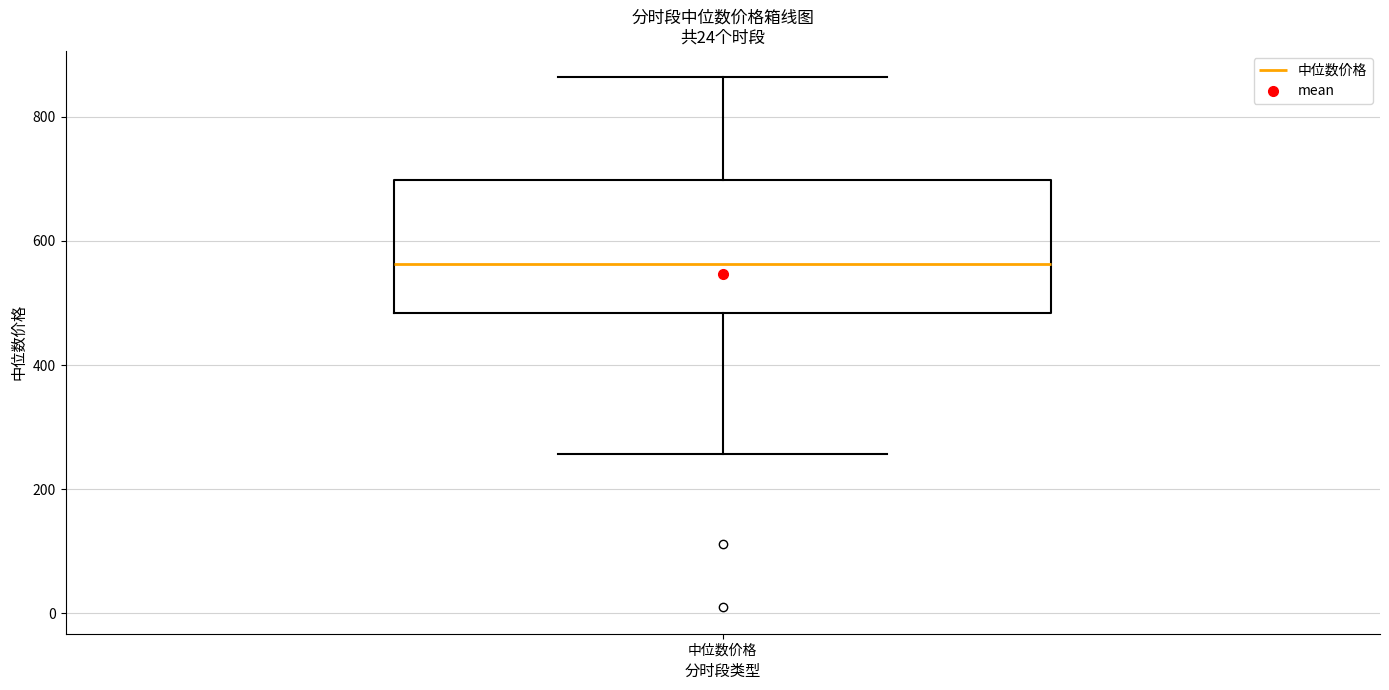

Read this box plot against the y-axis: the position of the median line, the range covered by the box, and the ends of both whiskers. The values are not printed on the chart, so give them approximately, as read against the axis.

median 560, box 480 to 700, whiskers 260 to 860